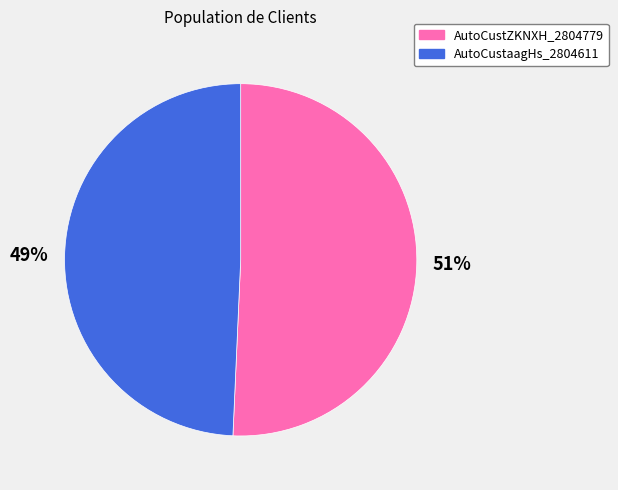

The AutoCustaagHs_2804611 slice represents 49% of the pie. True or false?

True